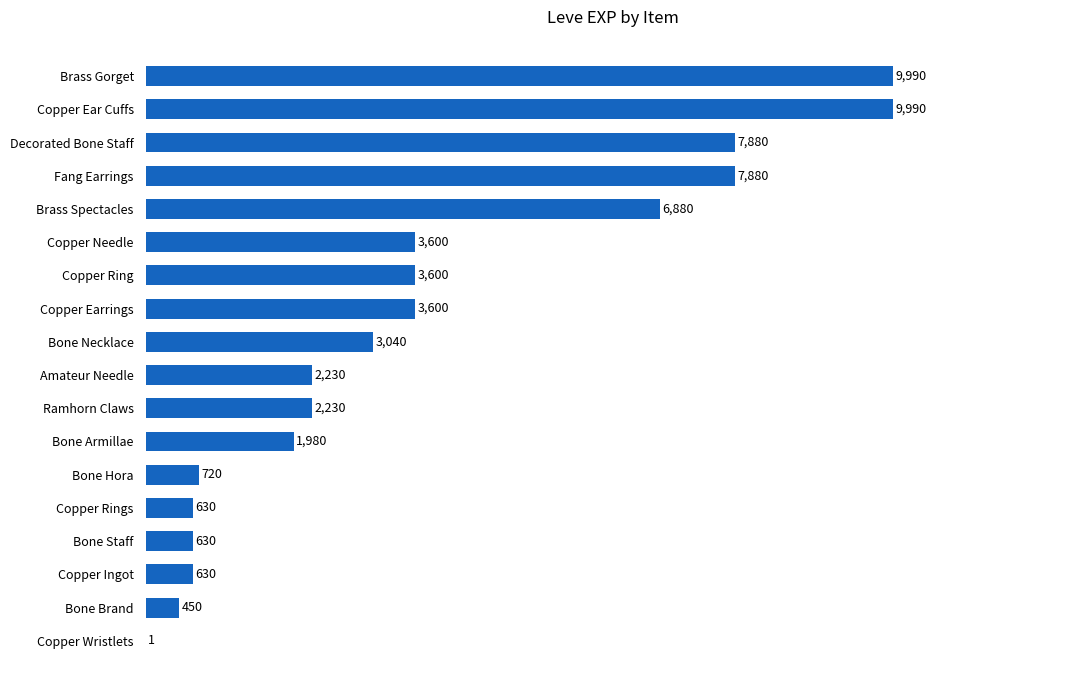

Reading bottom to top, what are all the values shown in this chart?

Copper Wristlets=1	Bone Brand=450	Copper Ingot=630	Bone Staff=630	Copper Rings=630	Bone Hora=720	Bone Armillae=1980	Ramhorn Claws=2230	Amateur Needle=2230	Bone Necklace=3040	Copper Earrings=3600	Copper Ring=3600	Copper Needle=3600	Brass Spectacles=6880	Fang Earrings=7880	Decorated Bone Staff=7880	Copper Ear Cuffs=9990	Brass Gorget=9990